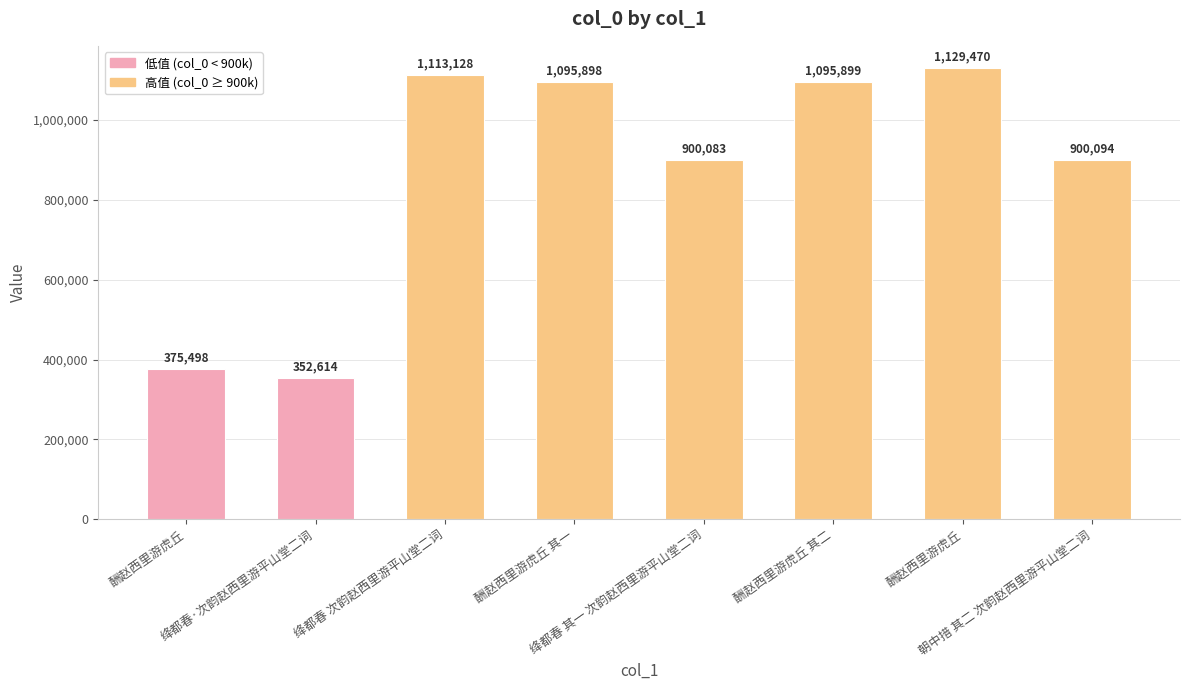

Rank the categories by value from lowest to highest.

绛都春·次韵赵西里游平山堂二词, 酬赵西里游虎丘, 绛都春 其一 次韵赵西里游平山堂二词, 朝中措 其二 次韵赵西里游平山堂二词, 酬赵西里游虎丘 其一, 酬赵西里游虎丘 其二, 绛都春 次韵赵西里游平山堂二词, 酬赵西里游虎丘